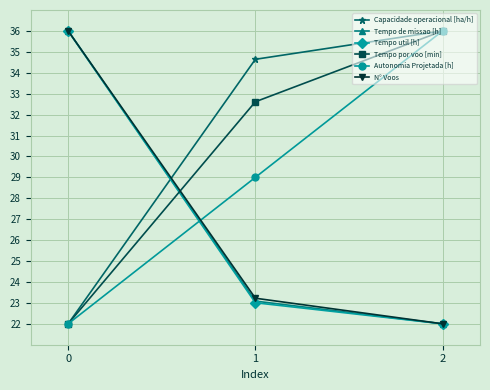

Which series has the largest total across all categories?

Capacidade operacional [ha/h]